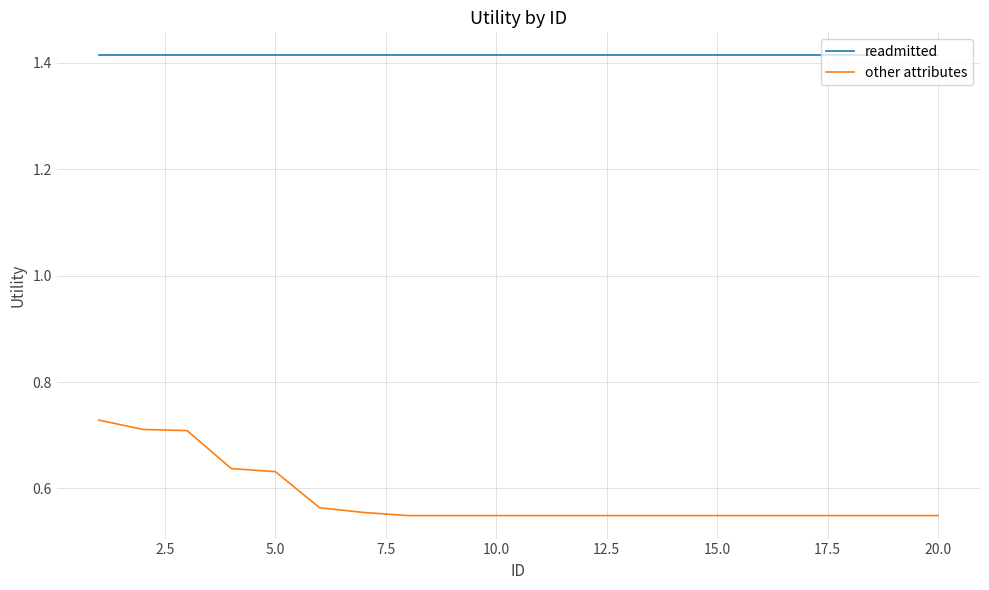

Rank the series by their maximum value, from lowest to highest.

other attributes, readmitted